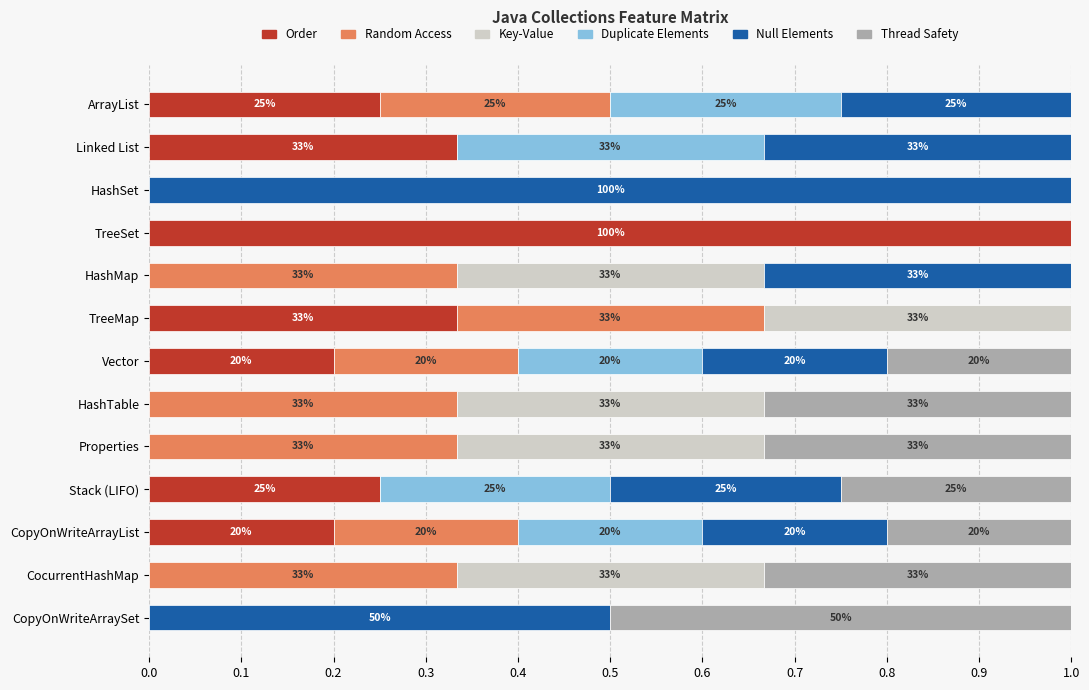

What are all the series names shown in the legend?

Order, Random Access, Key-Value, Duplicate Elements, Null Elements, Thread Safety